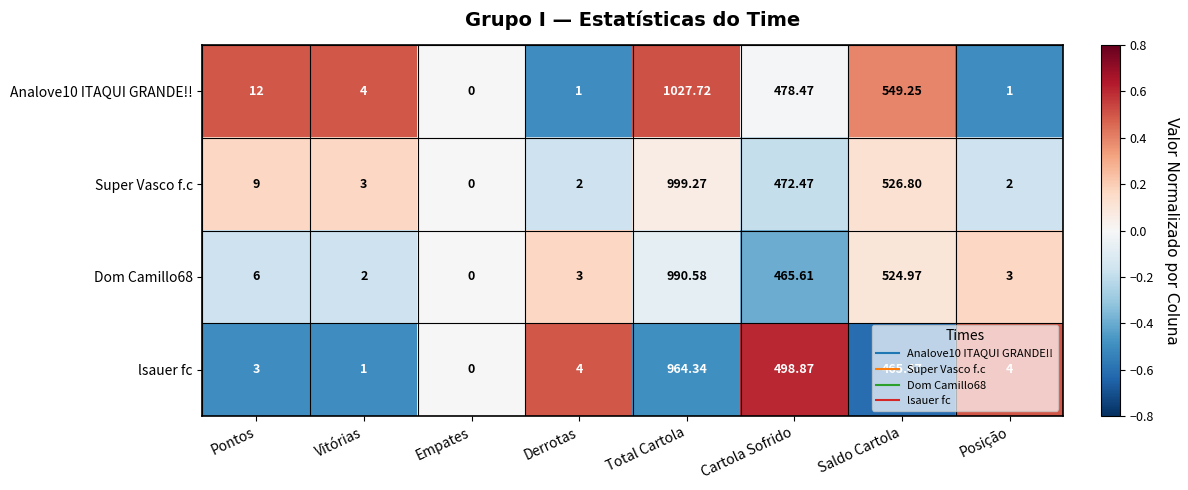

At which label does Analove10 ITAQUI GRANDE!! reach its peak?

Total Cartola